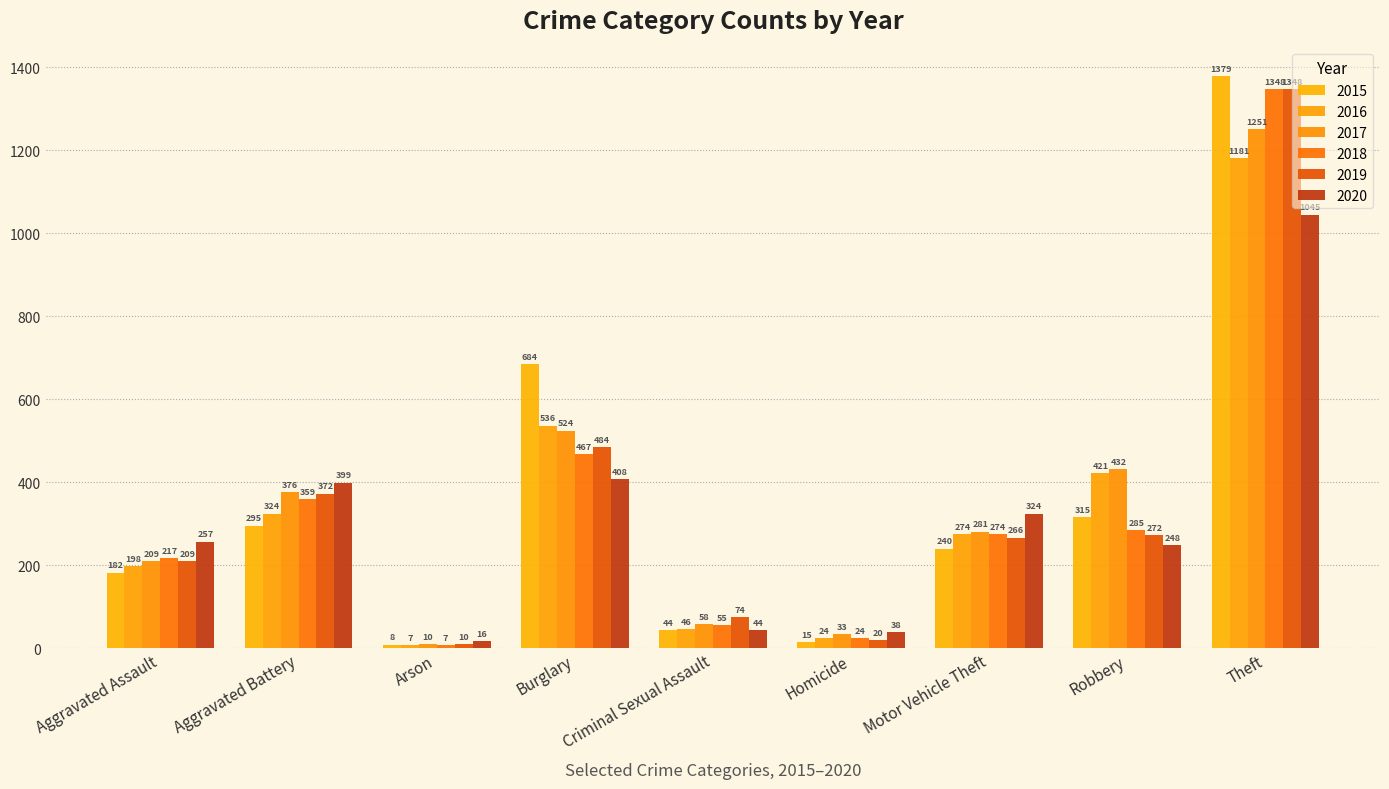

What is the maximum value for 2015?

1379